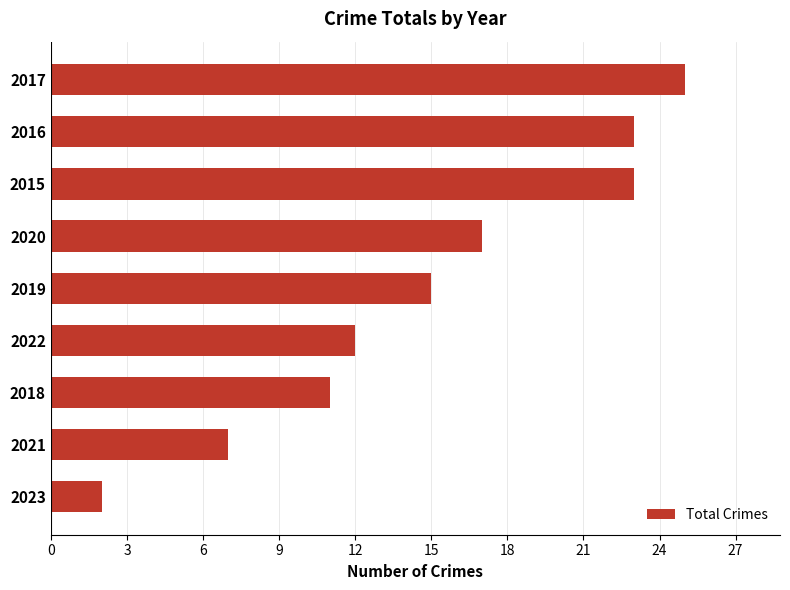

Is it true that the value at 2016 is 38?

False